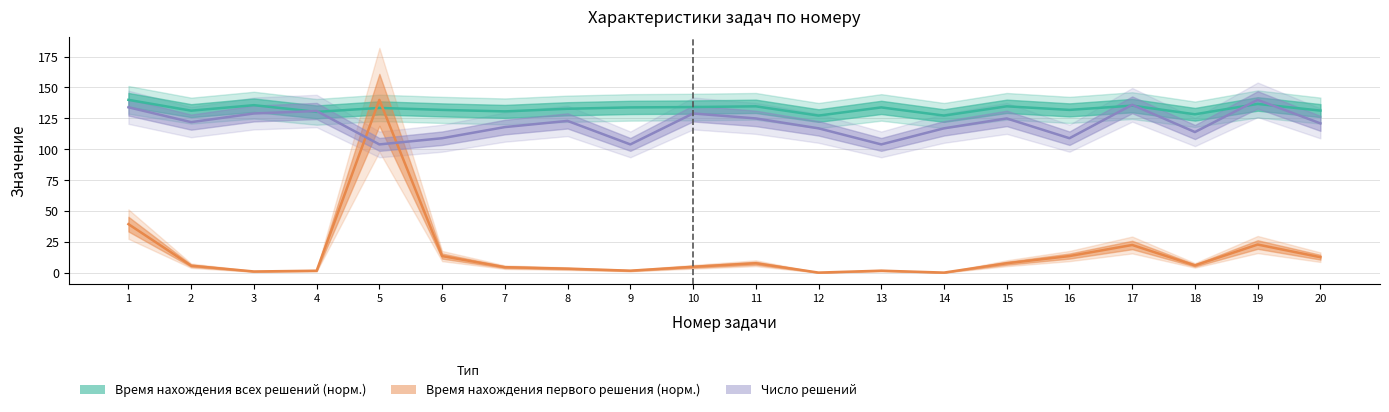

At which label does Число решений first exceed 122?

1